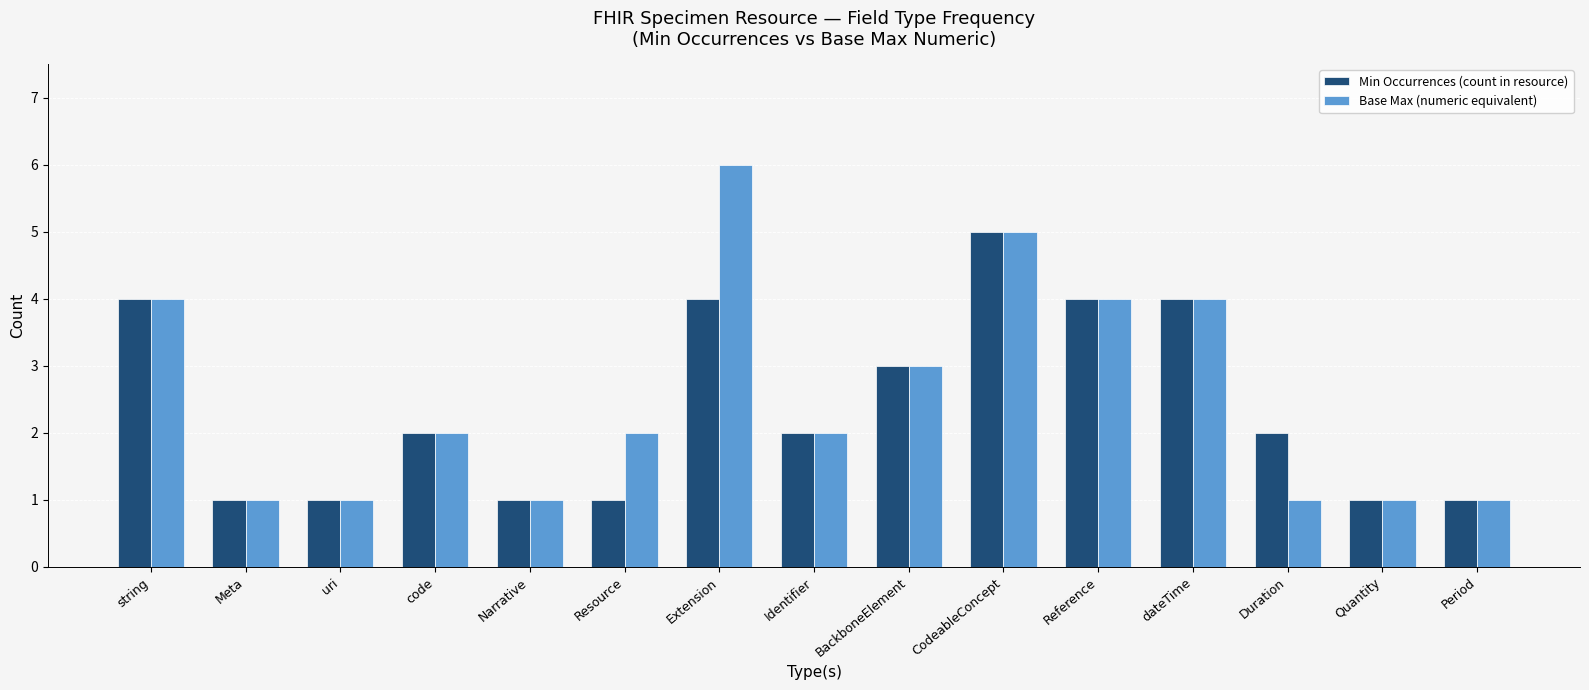

What is the highest value of the Base Max (numeric equivalent) series?

6